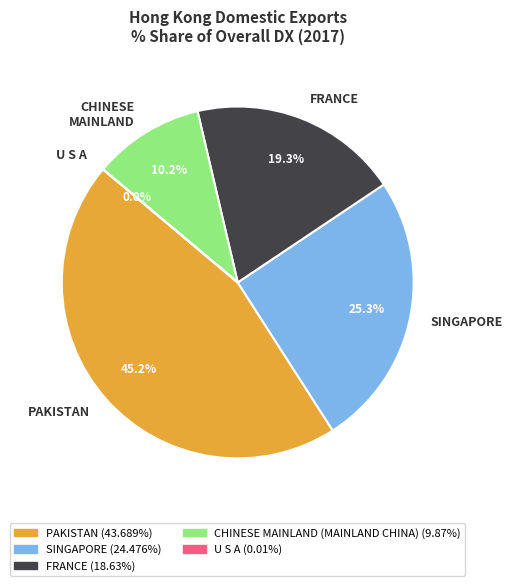

Combined, do PAKISTAN and FRANCE account for over 50%?

Yes